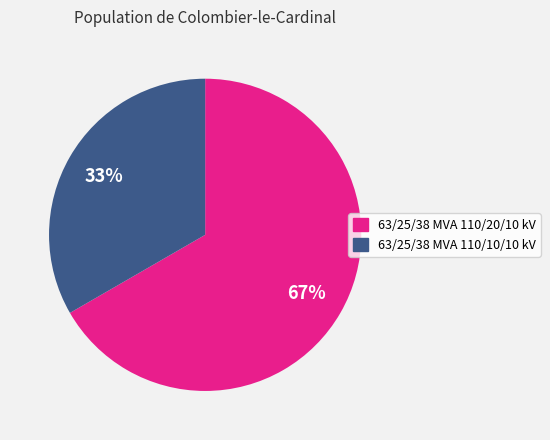

To the nearest percent, what is the average slice percentage?

50%